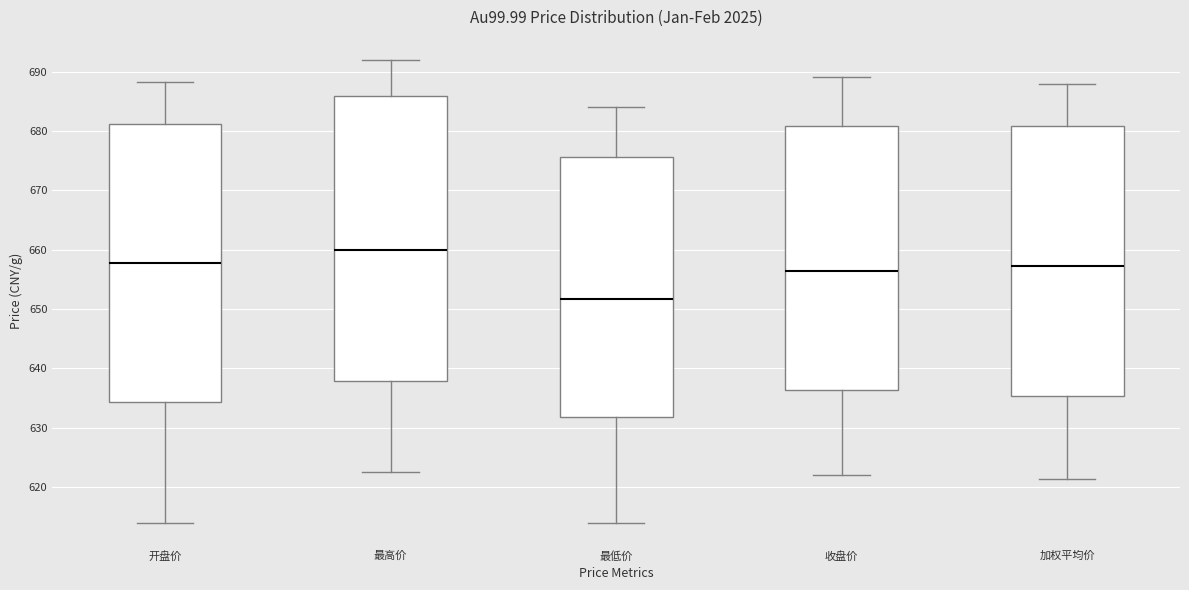

Which box has the highest median line?

最高价